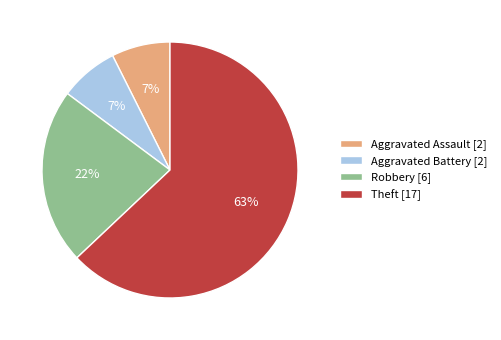

Combined, do Aggravated Battery [2] and Aggravated Assault [2] account for over 50%?

No